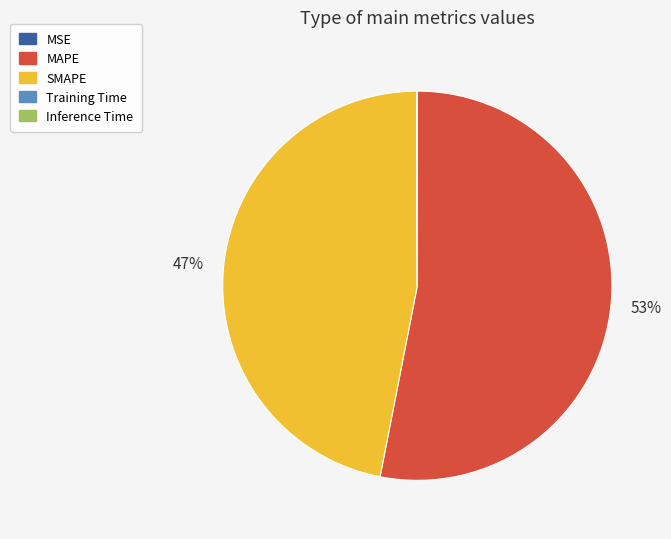

Is MAPE the majority of the pie?

Yes